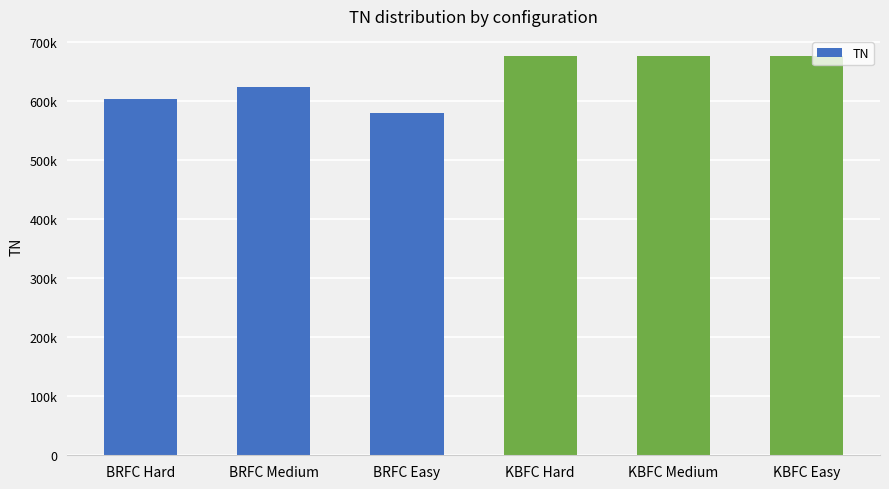

What is the change in value from BRFC Hard to KBFC Easy?

+72889